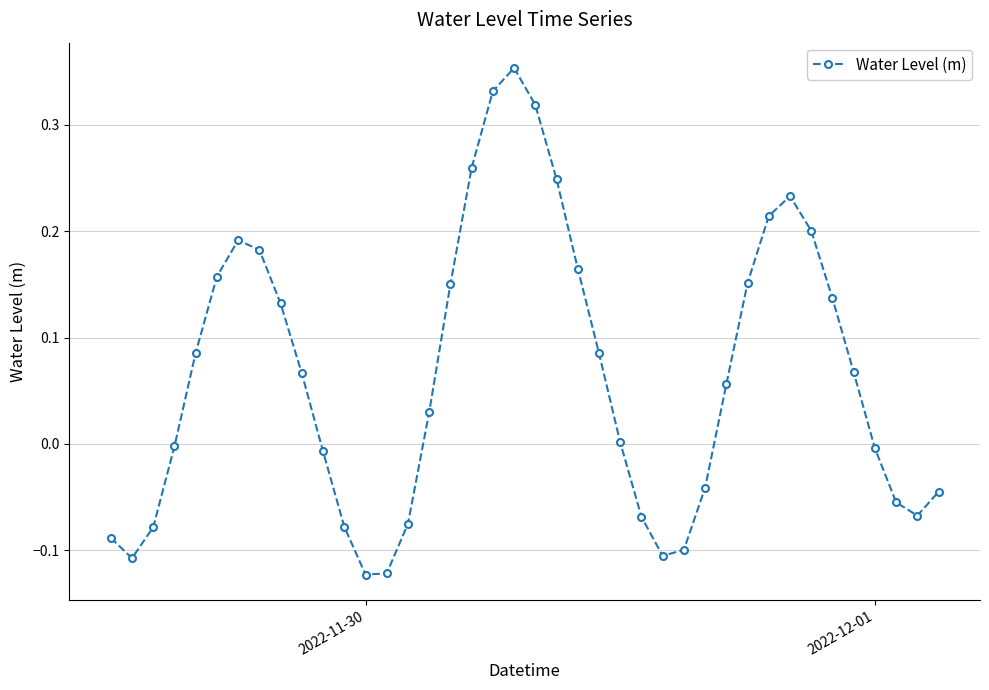

What is the difference between the second highest and minimum values?

0.5